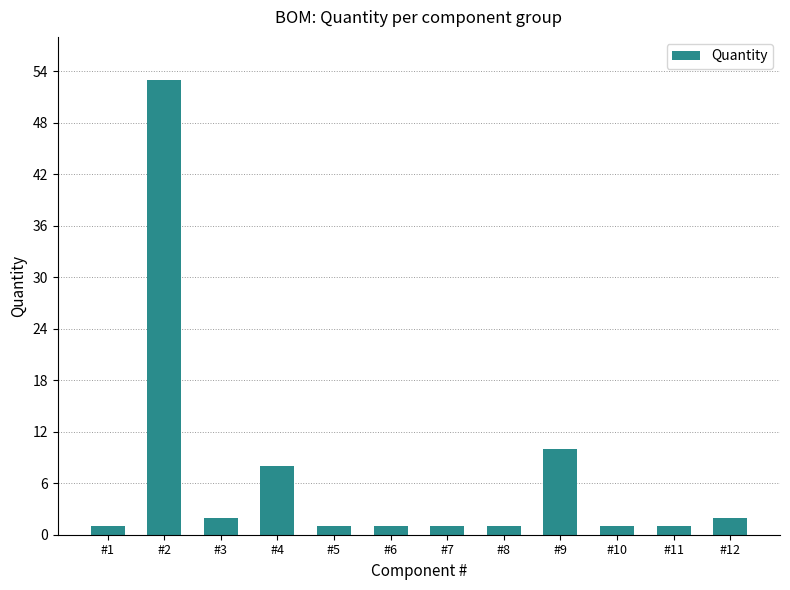

How many data points does each series have?

12